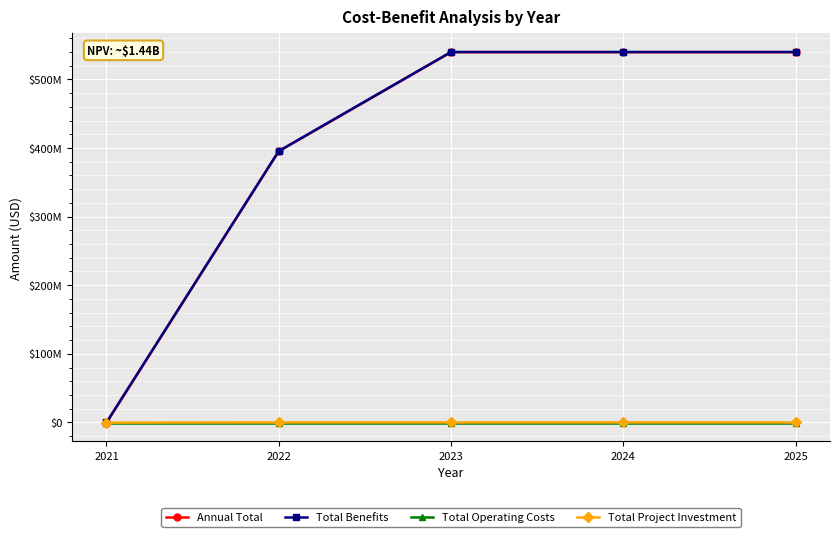

What is the average value of the Annual Total series?

402717465.7